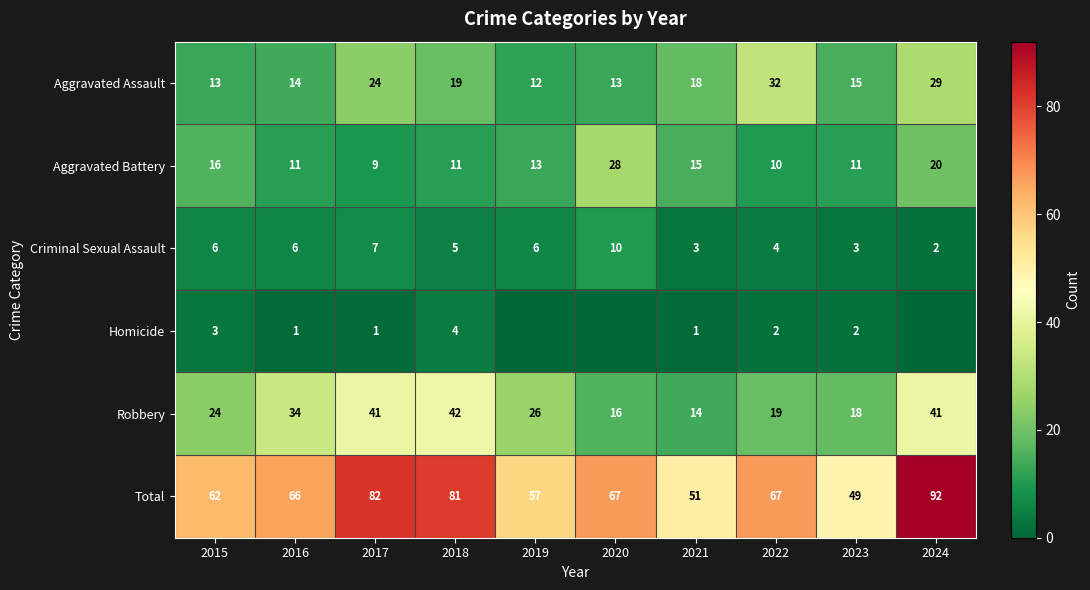

Rank the series at 2018 from highest to lowest value.

Total, Robbery, Aggravated Assault, Aggravated Battery, Criminal Sexual Assault, Homicide